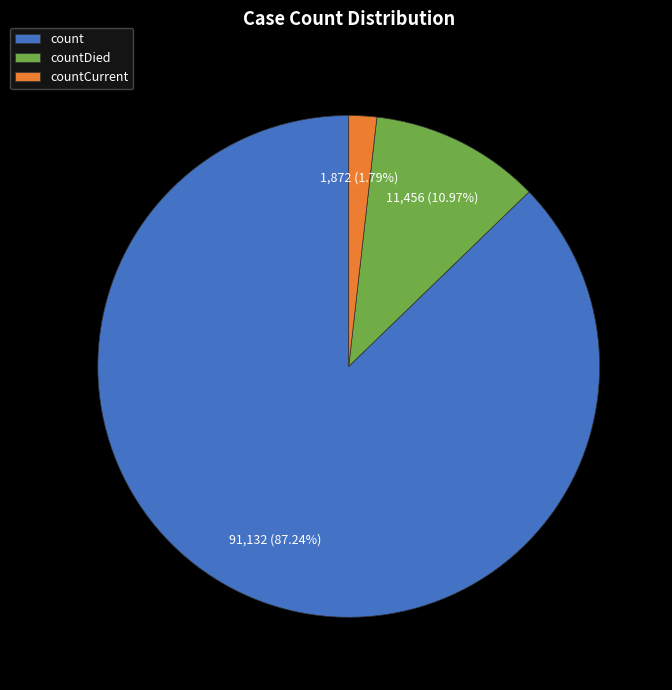

To the nearest percent, what percentage of the pie is countCurrent?

2%